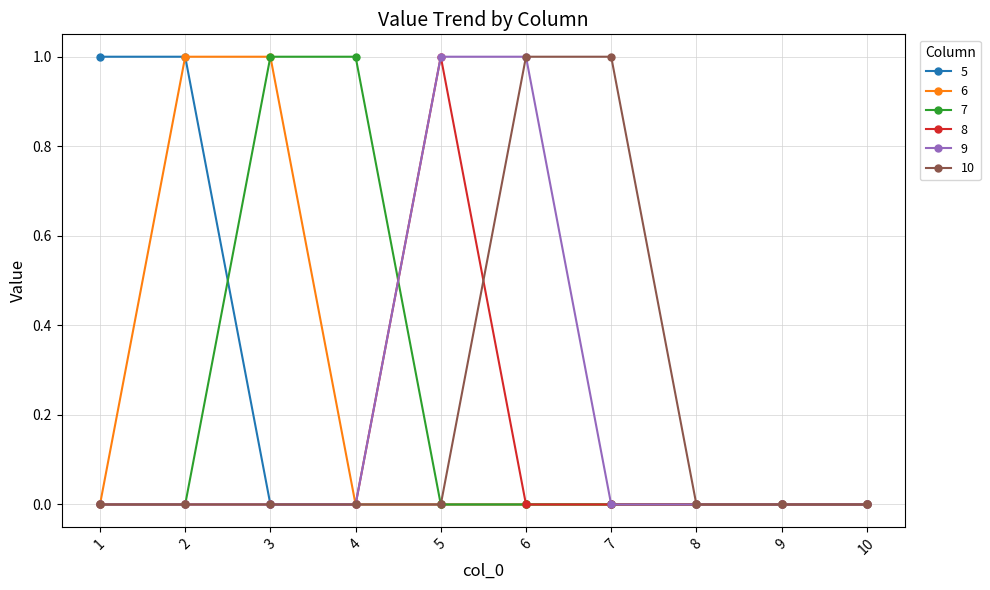

The 7 series shows 2 at 3. True or false?

False